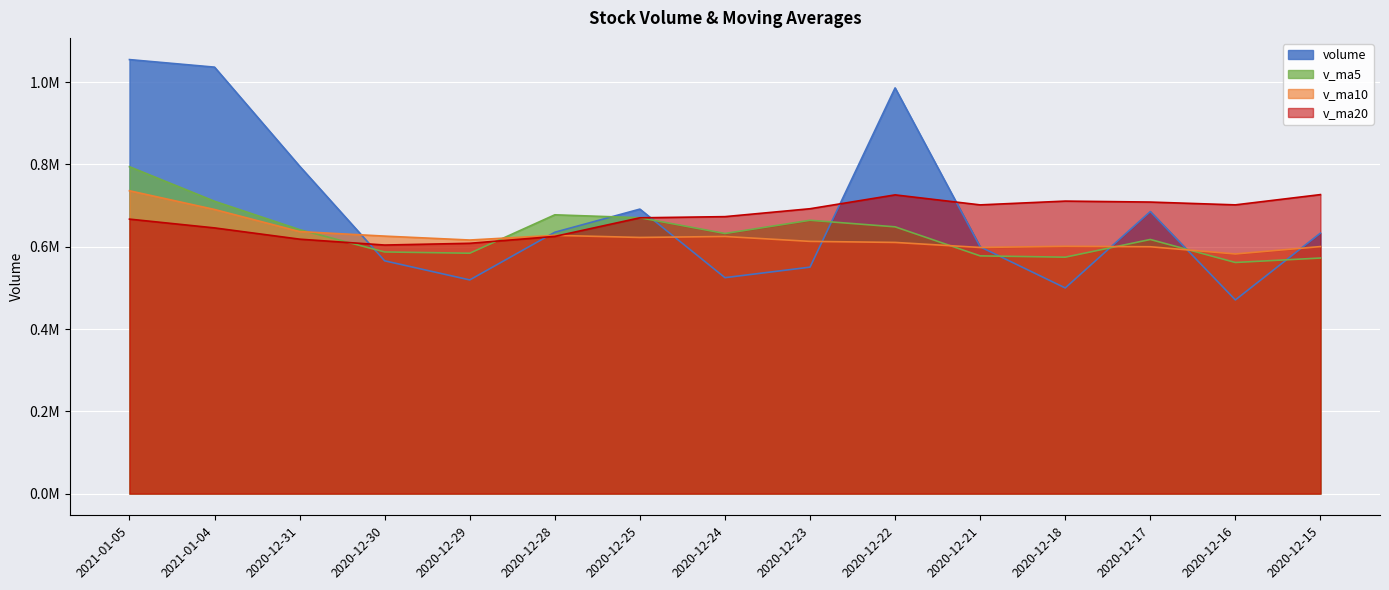

What is the label of the 3rd bar from the left?

2020-12-31